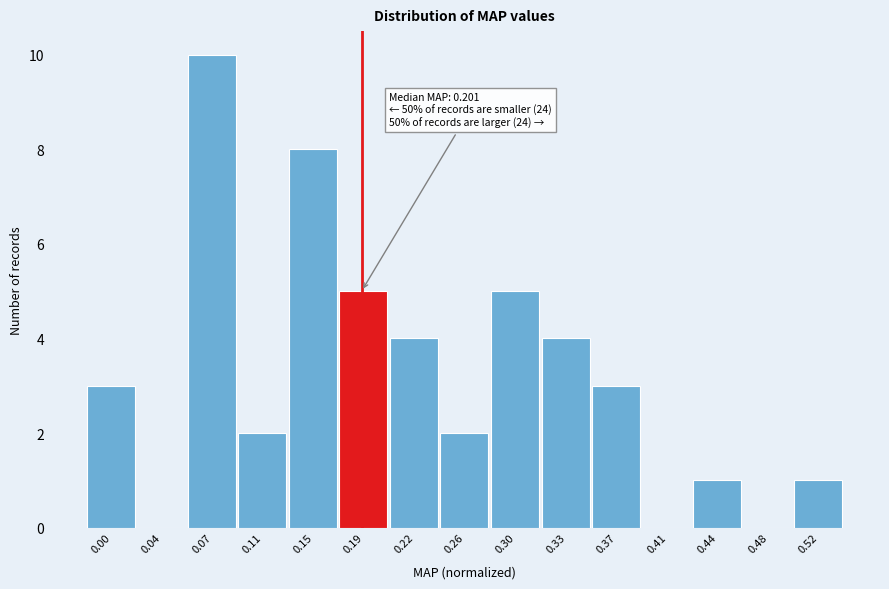

Reading left to right, list all the values displayed in this chart.

0.00=3	0.04=0	0.07=10	0.11=2	0.15=8	0.19=5	0.22=4	0.26=2	0.30=5	0.33=4	0.37=3	0.41=0	0.44=1	0.48=0	0.52=1